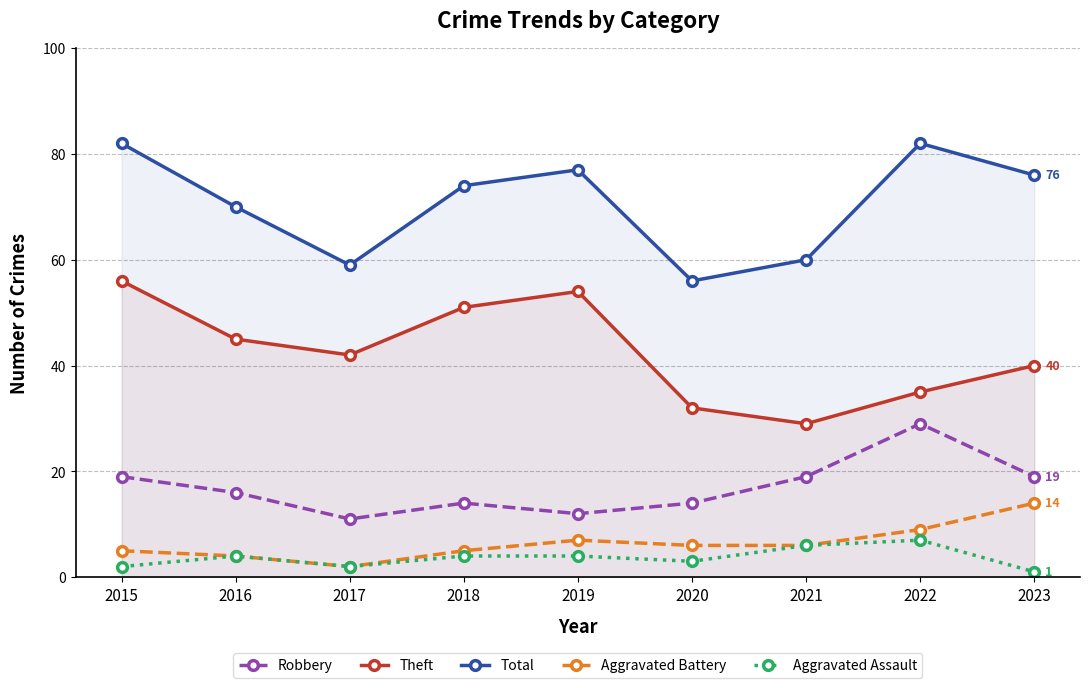

At how many categories does at least one series exceed 77?

2